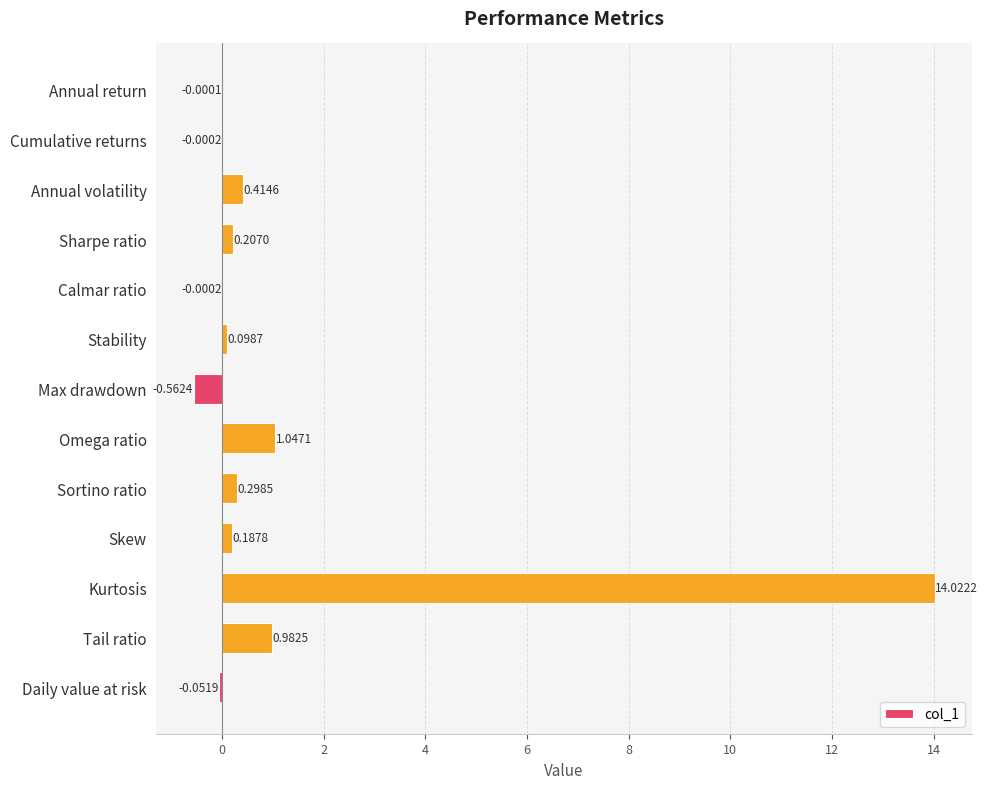

Where is the data nearest to the value 6?

Omega ratio